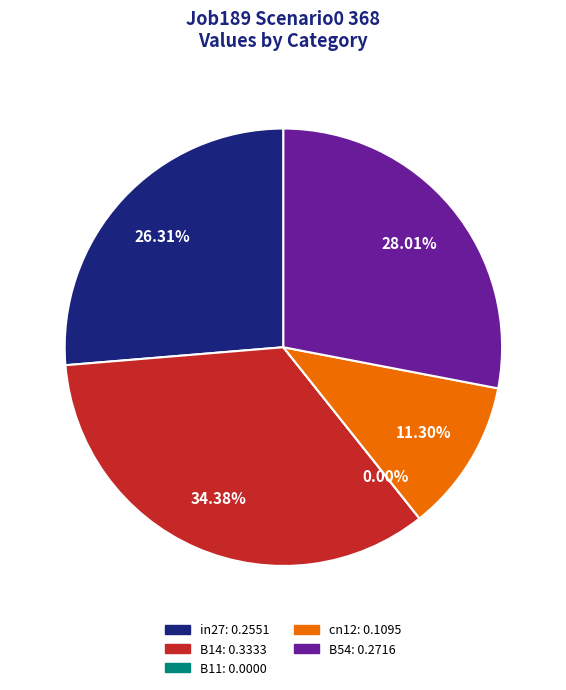

What is the change in value from in27 to B11?

-0.3